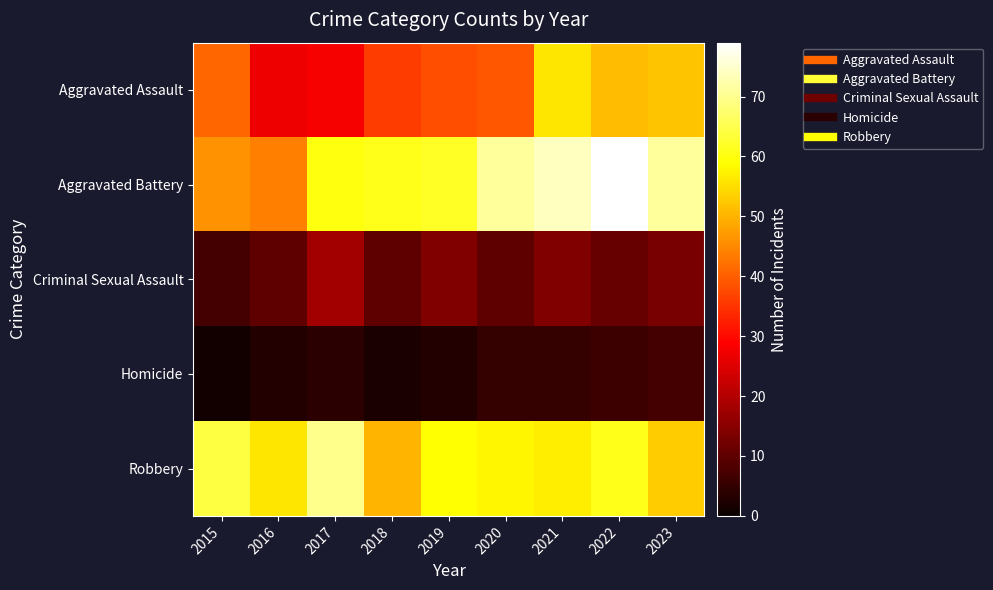

Which series has the widest spread of values?

Aggravated Battery